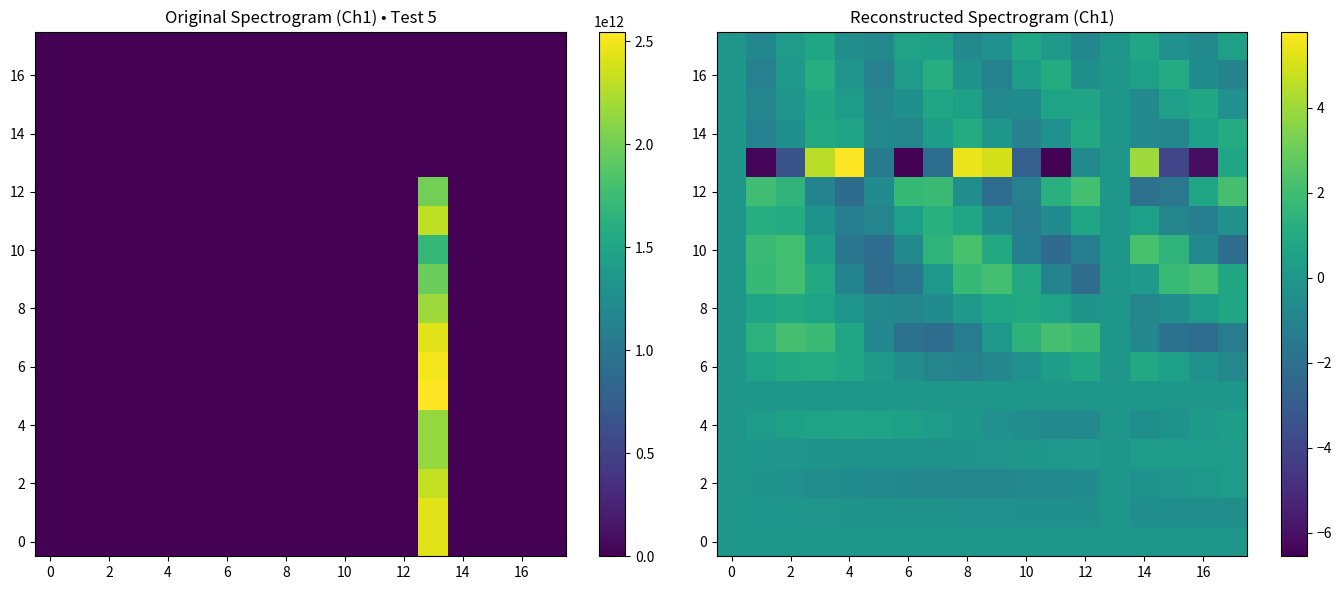

How many distinct data groups are displayed?

18